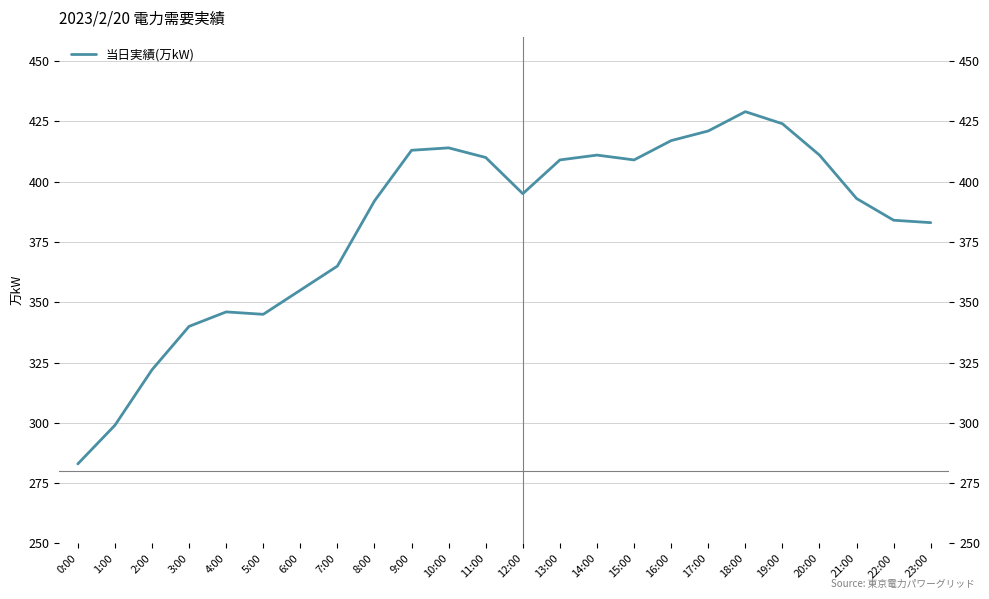

What is the difference between the second highest and second lowest values?

125